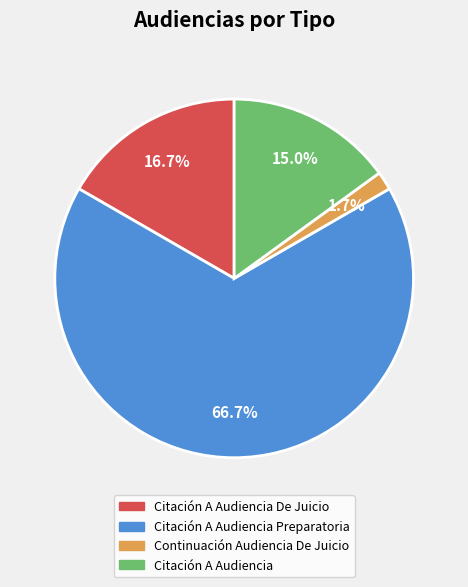

What is the largest slice in the pie chart?

Citación A Audiencia Preparatoria